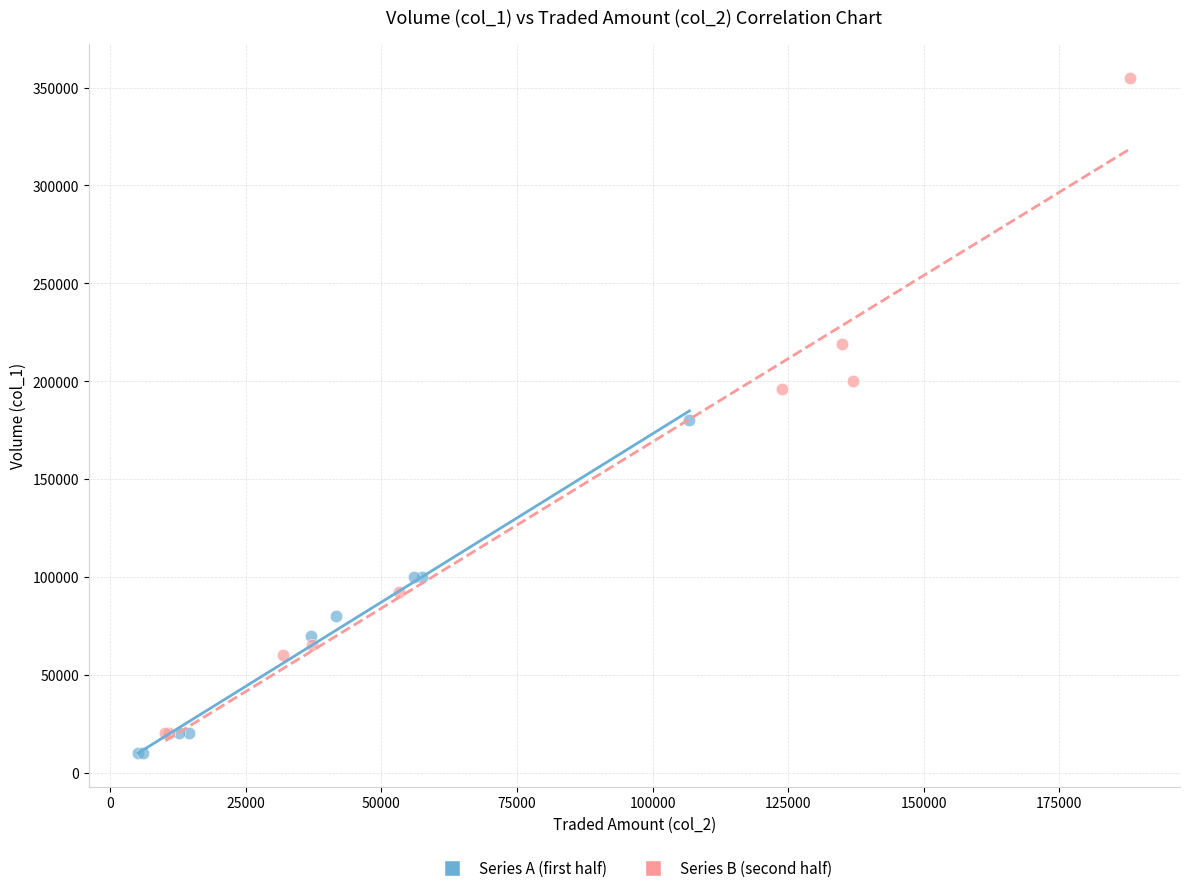

Which series contains the highest Y value?

Series B (second half)